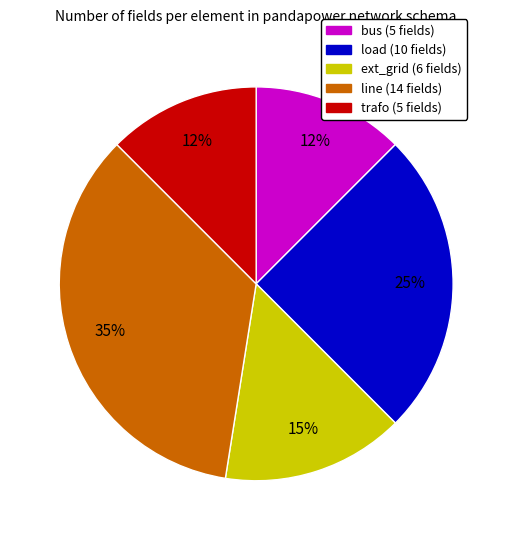

Which slice is the largest?

line